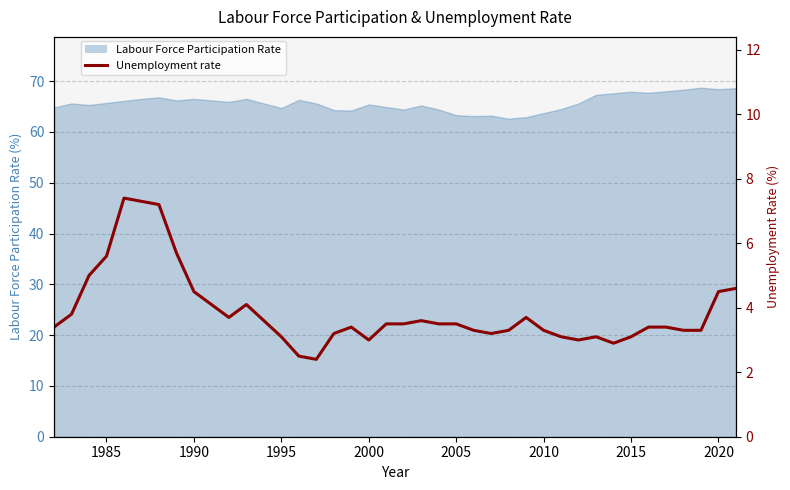

How many data points are above 3?

33